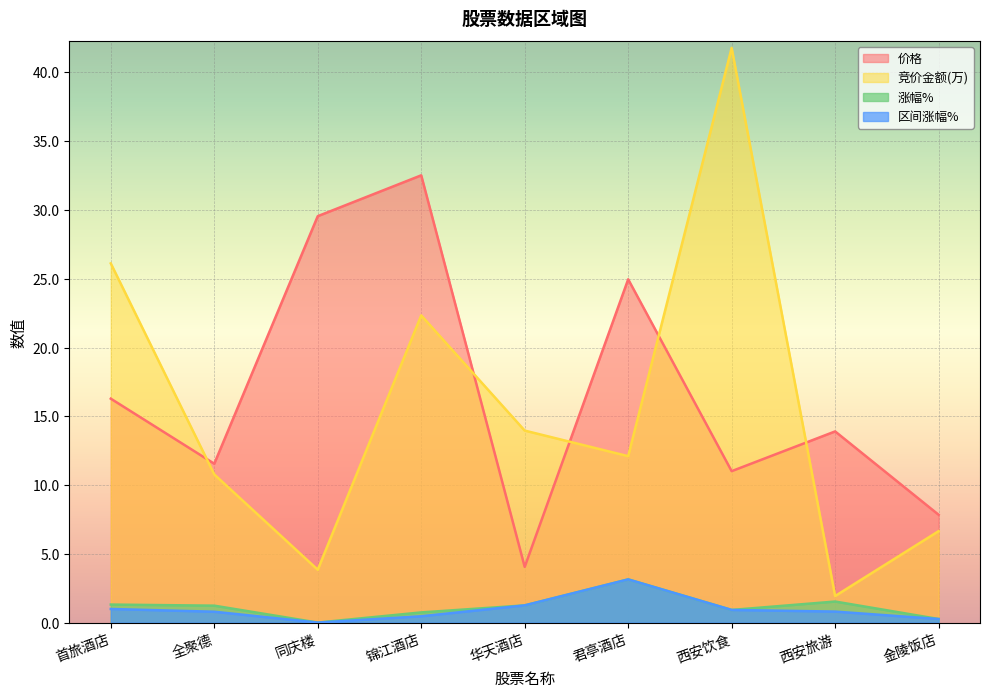

Is the value of 价格 at 西安旅游 greater than the value of 竞价金额 at 君亭酒店?

Yes